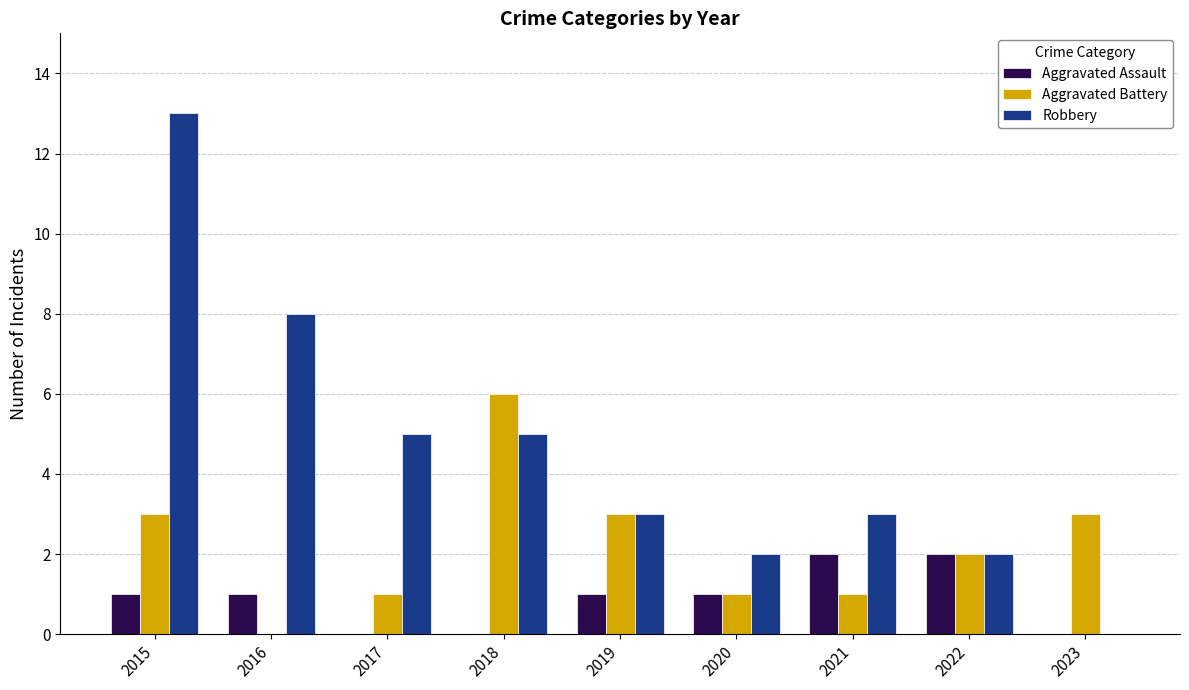

Is it true that Aggravated Battery equals 0 at 2016?

True